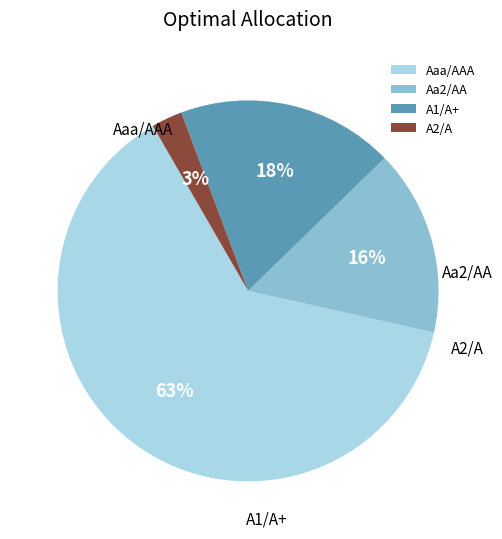

Is the sum of A2/A and A1/A+ greater than half?

No